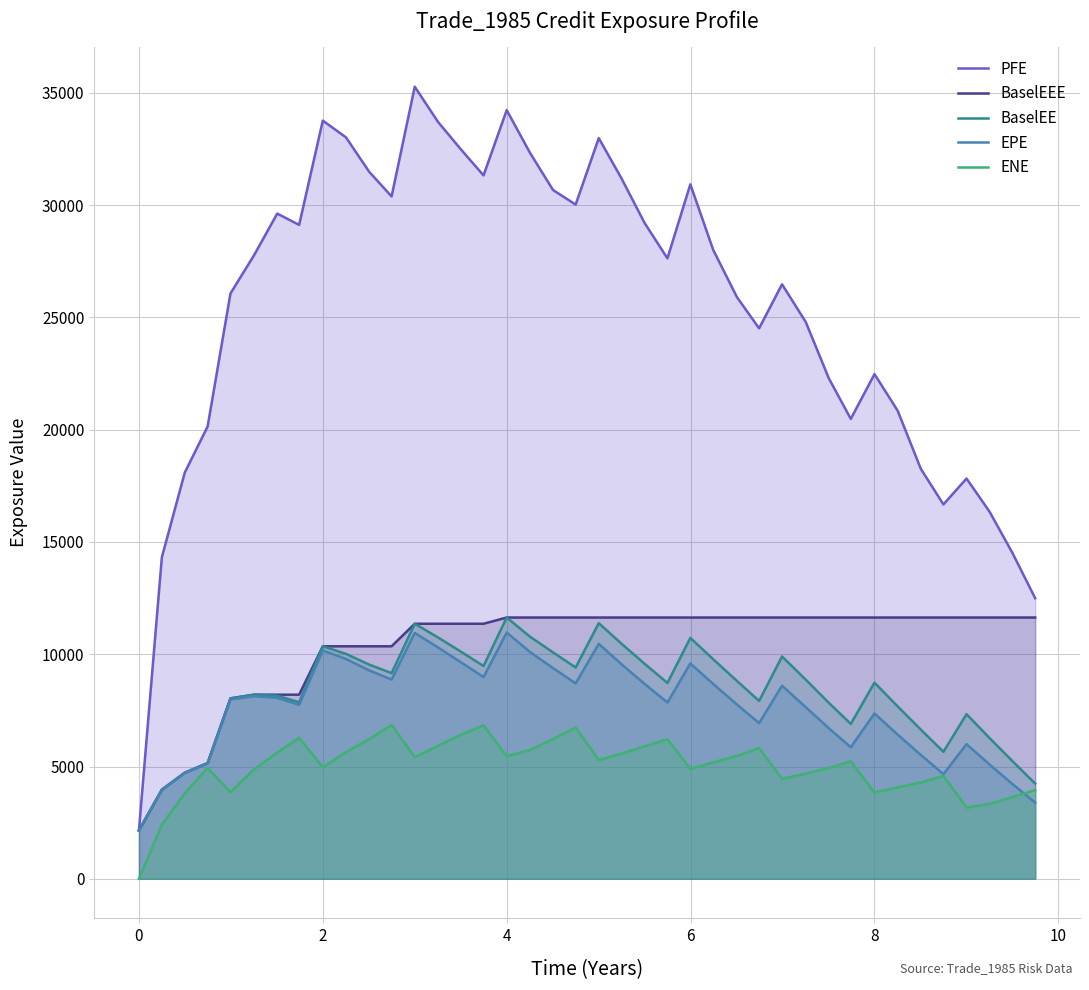

At which label does BaselEE first exceed 8809?

2